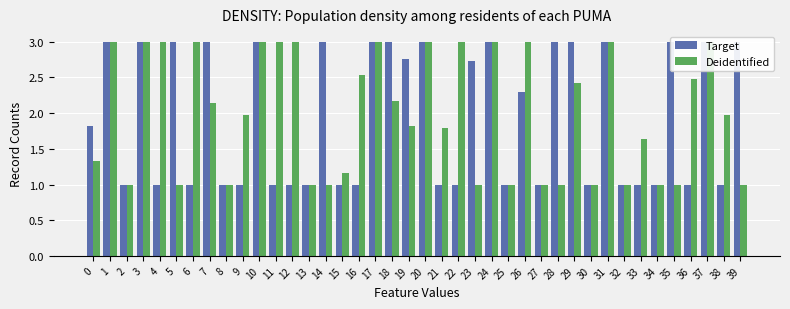

Reading left to right, transcribe all the data shown in this chart.

Target: 0=1.8	1=3.0	2=1.0	3=3.0	4=1.0	5=3.0	6=1.0	7=3.0	8=1.0	9=1.0	10=3.0	11=1.0	12=1.0	13=1.0	14=3.0	15=1.0	16=1.0	17=3.0	18=3.0	19=2.8	20=3.0	21=1.0	22=1.0	23=2.7	24=3.0	25=1.0	26=2.3	27=1.0	28=3.0	29=3.0	30=1.0	31=3.0	32=1.0	33=1.0	34=1.0	35=3.0	36=1.0	37=3.0	38=1.0	39=3.0
Deidentified: 0=1.3	1=3.0	2=1.0	3=3.0	4=3.0	5=1.0	6=3.0	7=2.1	8=1.0	9=2.0	10=3.0	11=3.0	12=3.0	13=1.0	14=1.0	15=1.2	16=2.5	17=3.0	18=2.2	19=1.8	20=3.0	21=1.8	22=3.0	23=1.0	24=3.0	25=1.0	26=3.0	27=1.0	28=1.0	29=2.4	30=1.0	31=3.0	32=1.0	33=1.6	34=1.0	35=1.0	36=2.5	37=3.0	38=2.0	39=1.0